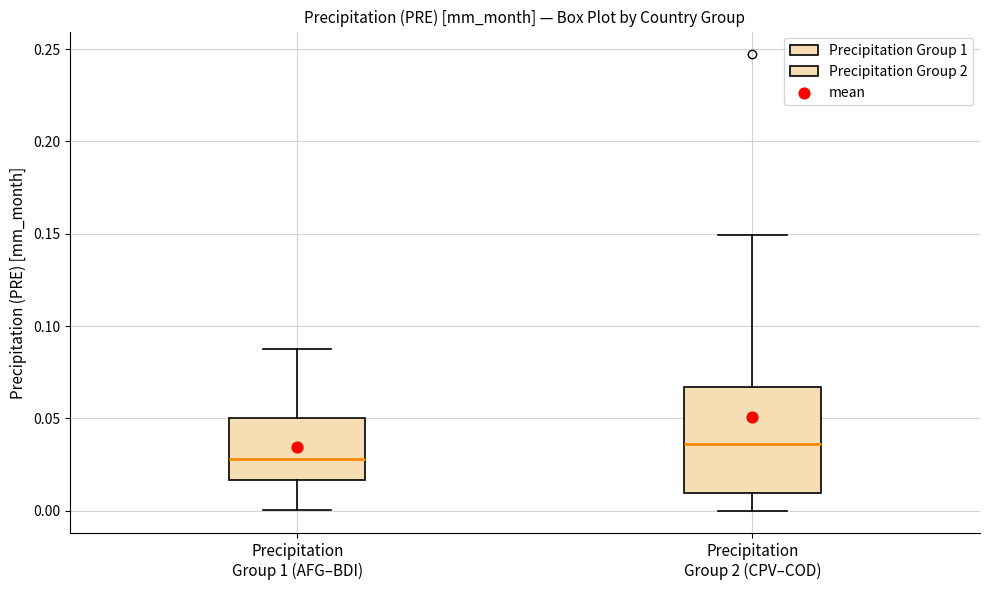

Reading left to right, transcribe this box plot: for each box, give where its median line is, the range the box spans, and where its two whiskers end, as read against the y-axis. The values are not printed on the chart, so give them approximately, as read against the axis.

Precipitation Group 1 (AFG–BDI): median 0.030, box 0.015 to 0.050, whiskers 0.000 to 0.090
Precipitation Group 2 (CPV–COD): median 0.035, box 0.010 to 0.065, whiskers 0.000 to 0.150